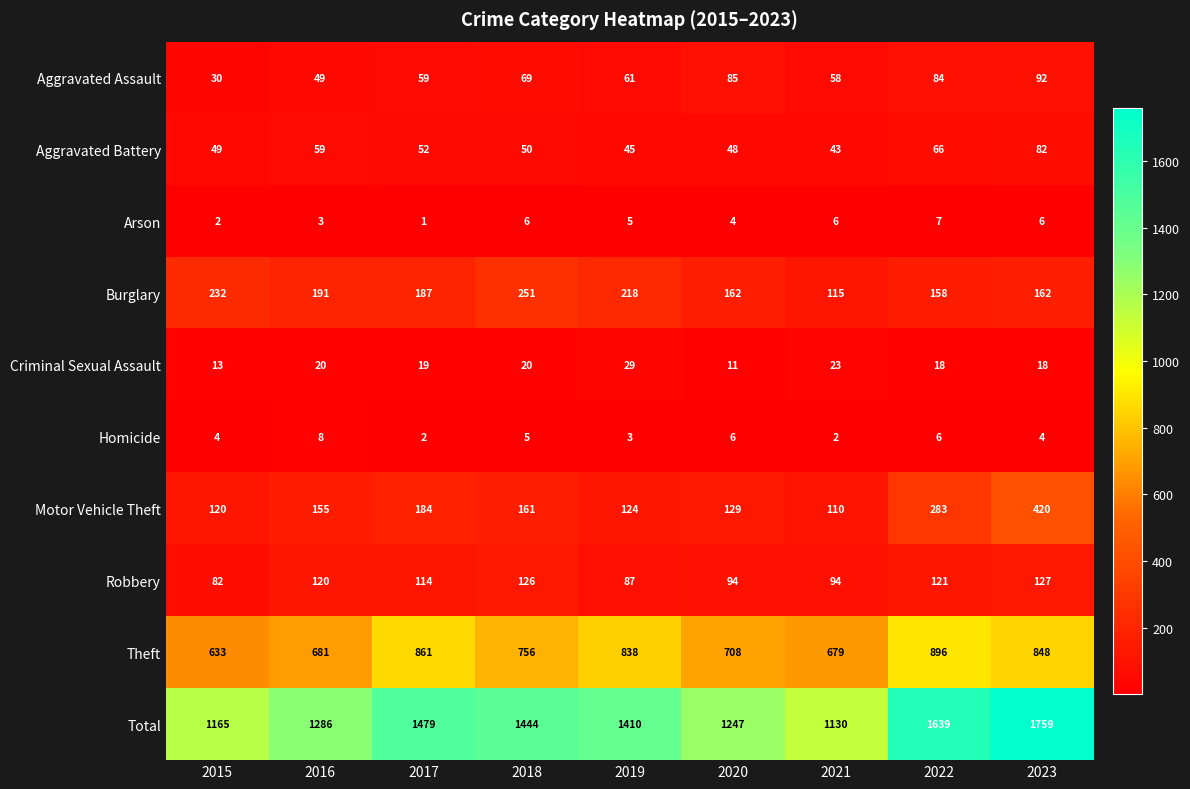

Which series has the widest spread of values?

Total